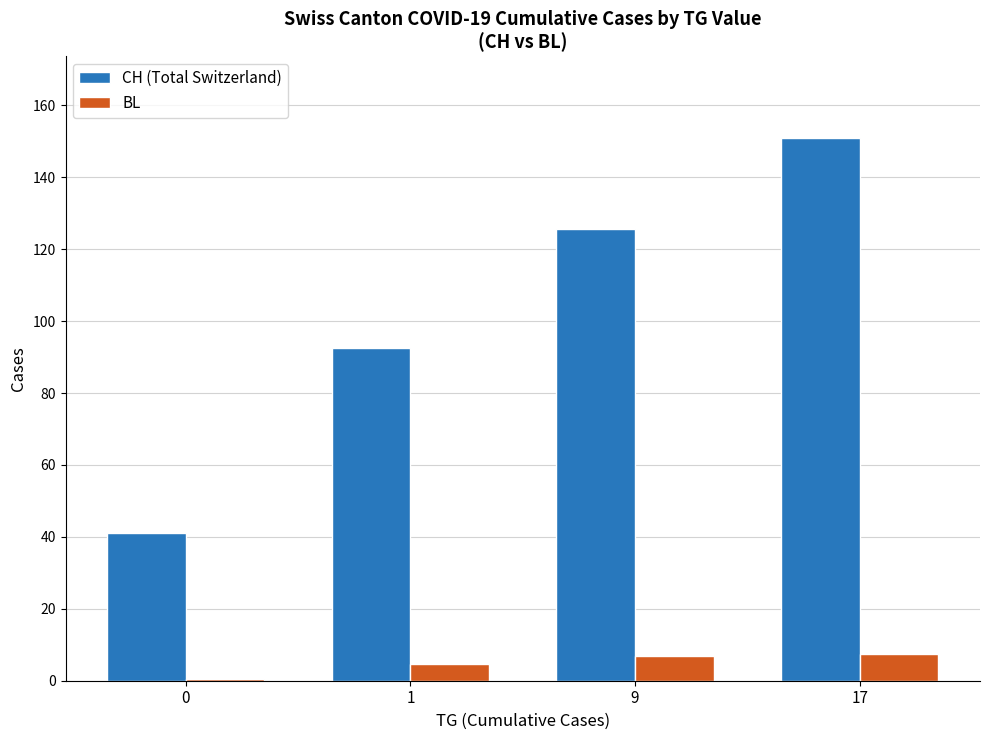

At 1, list the series in order from smallest to largest.

BL, CH (Total Switzerland)